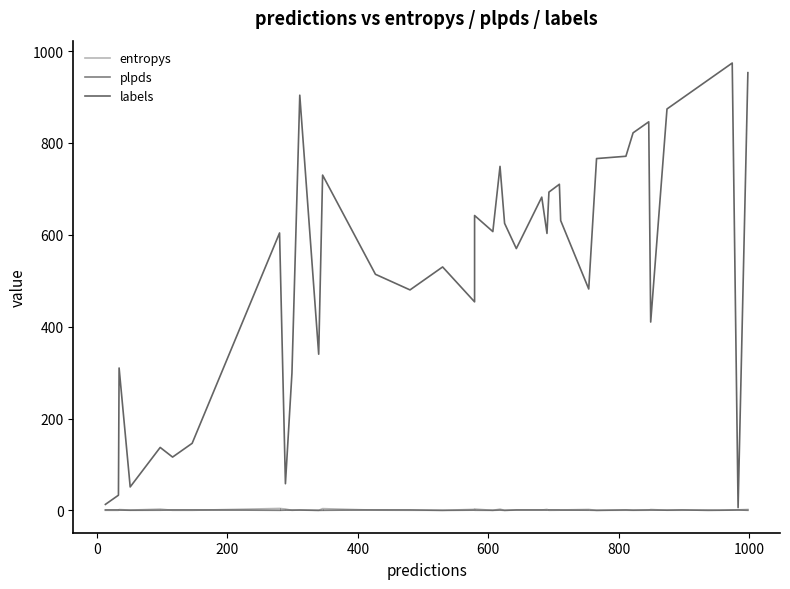

At which category does entropys reach its first local peak?

200